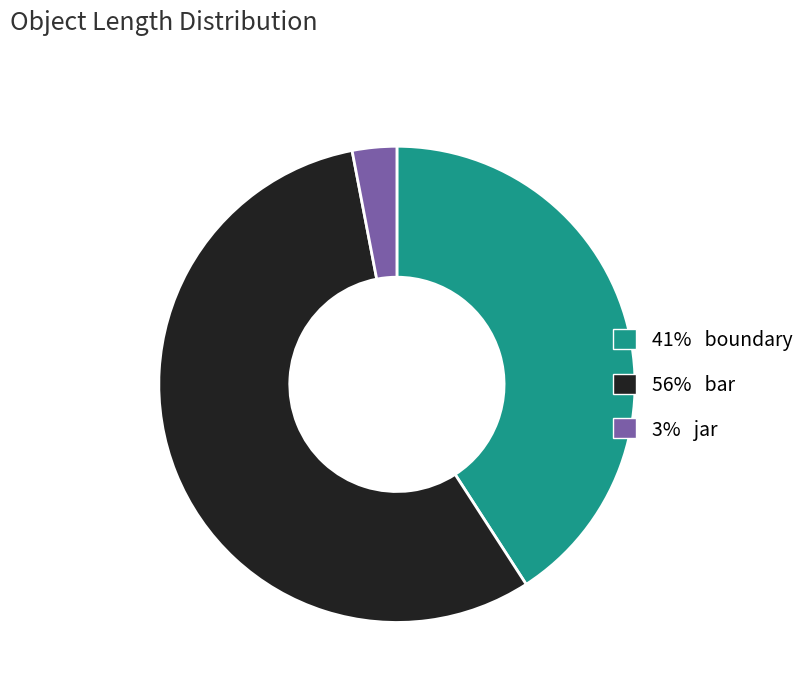

Does any single category account for the majority?

Yes